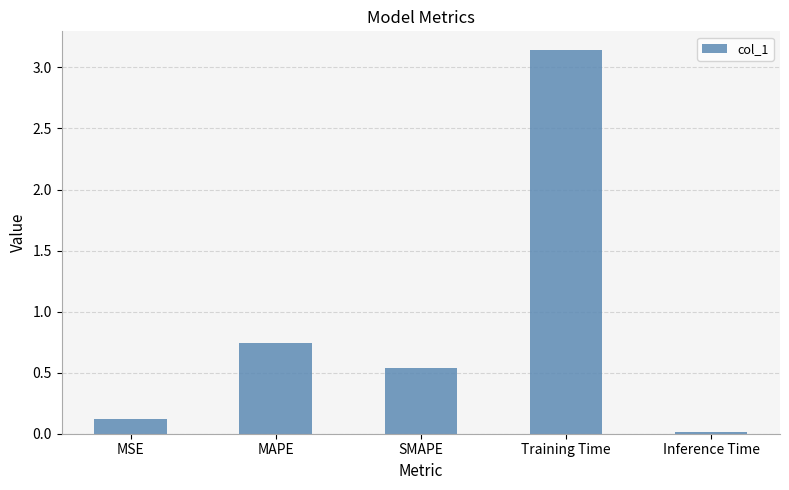

List the labels in order of value, smallest first.

Inference Time, MSE, SMAPE, MAPE, Training Time